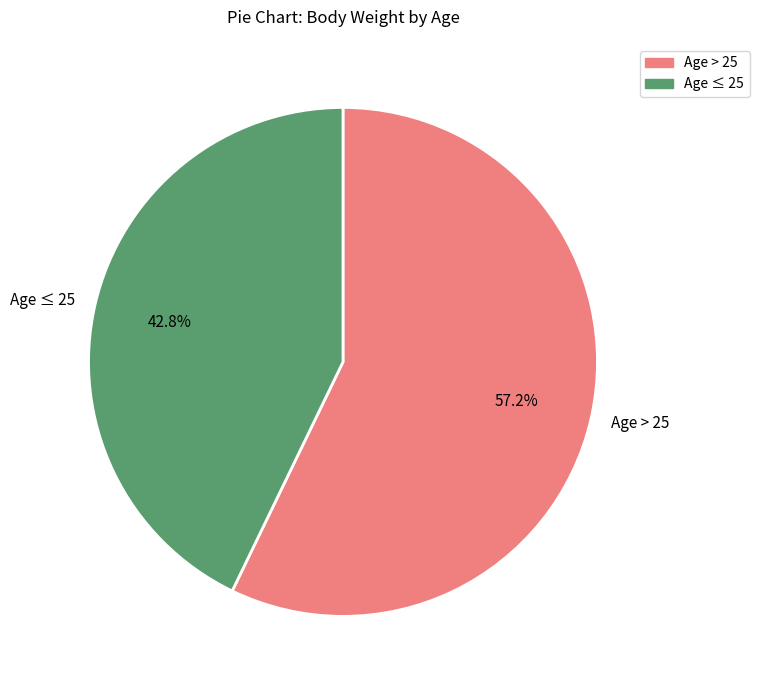

Is Age ≤ 25 the majority of the pie?

No